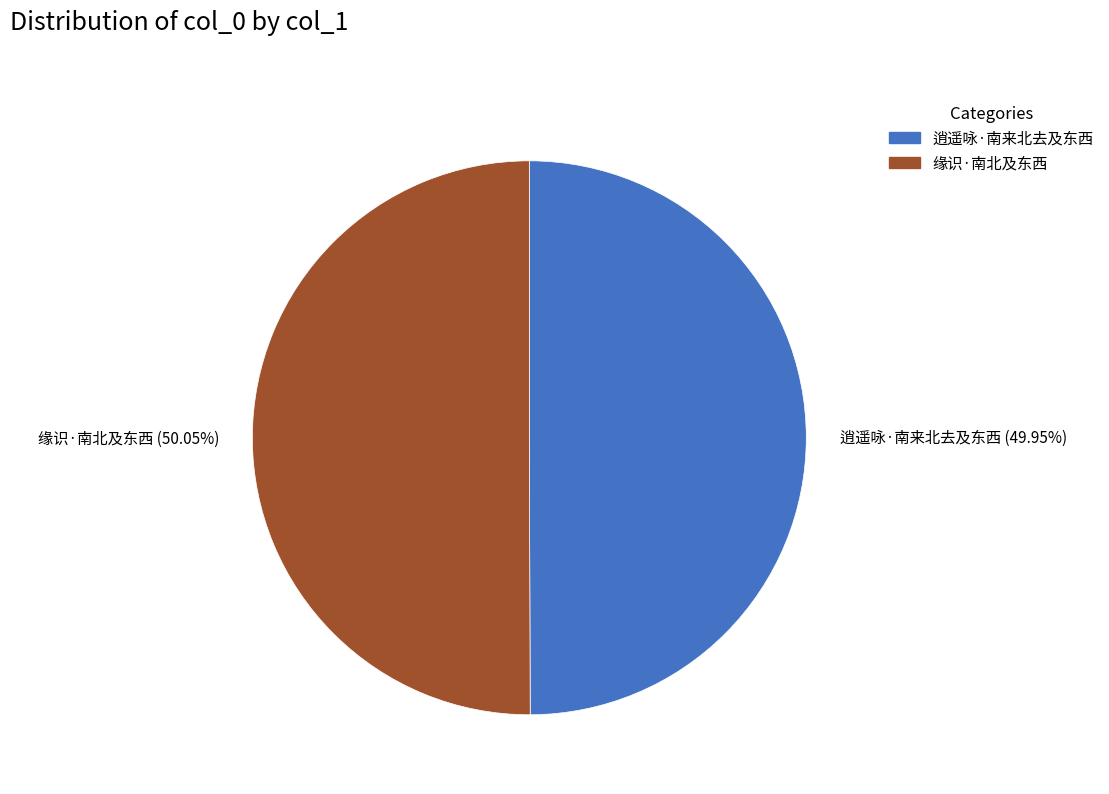

How many slices are in this pie chart?

2